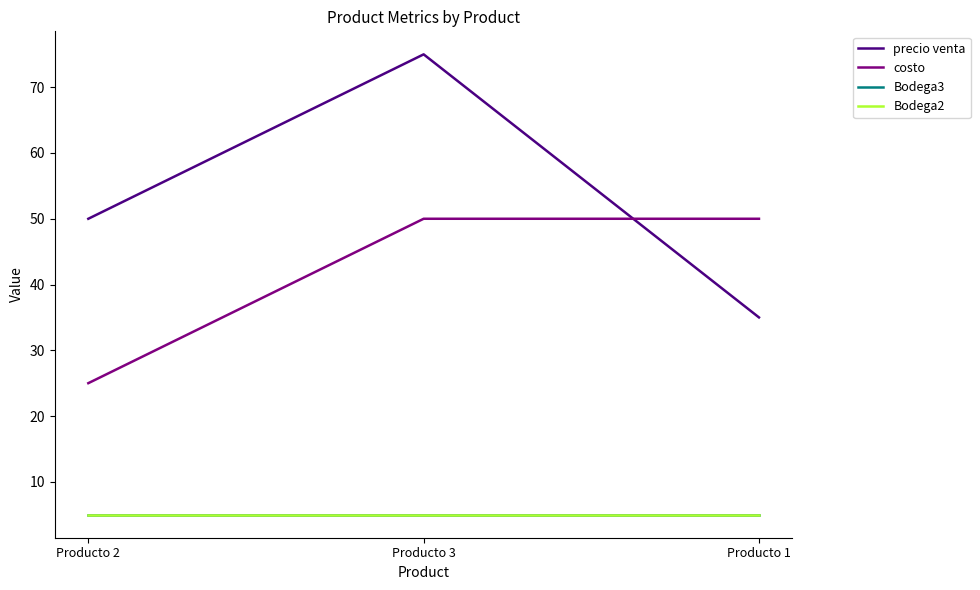

Does the chart display data point markers on the line(s)?

No